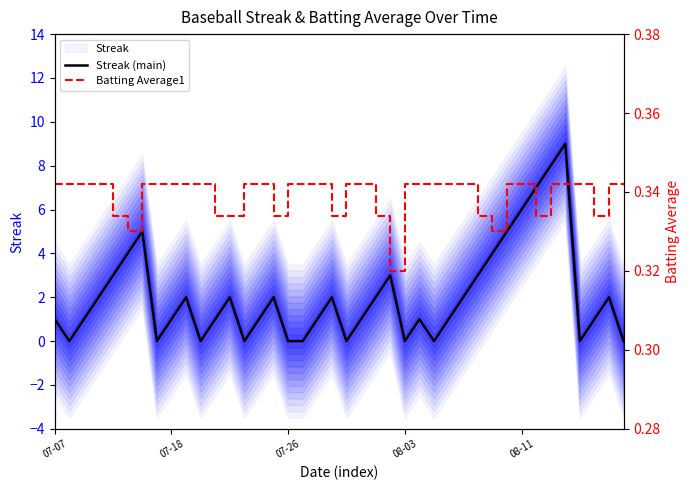

Where is the first local maximum for Streak (main)?

6